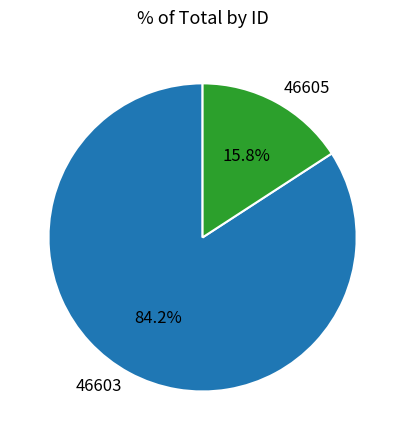

True or false: 46605 accounts for 16% of the total.

True